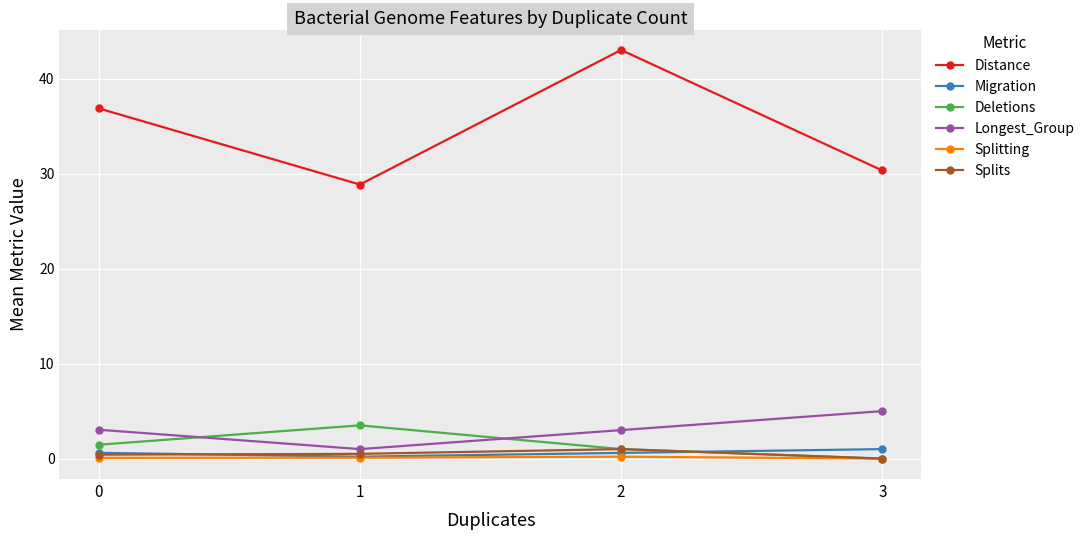

Does the chart have visible grid lines?

Yes